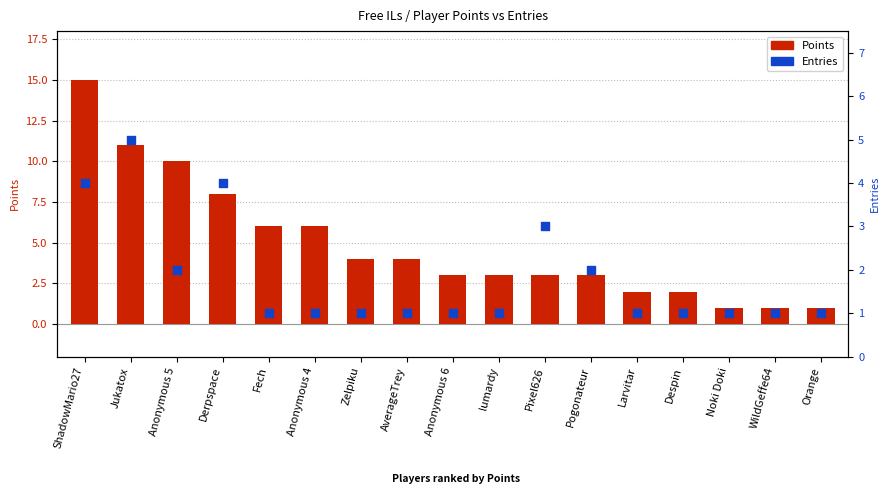

Which series has the largest Y range (max minus min)?

Points